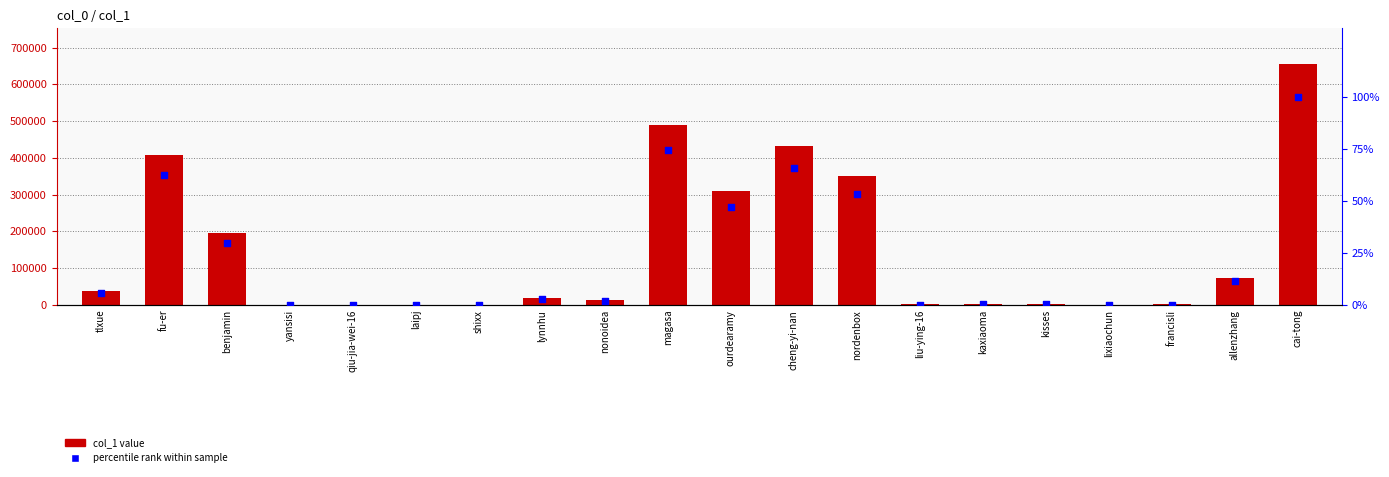

Which series has the widest spread of Y values?

col_1